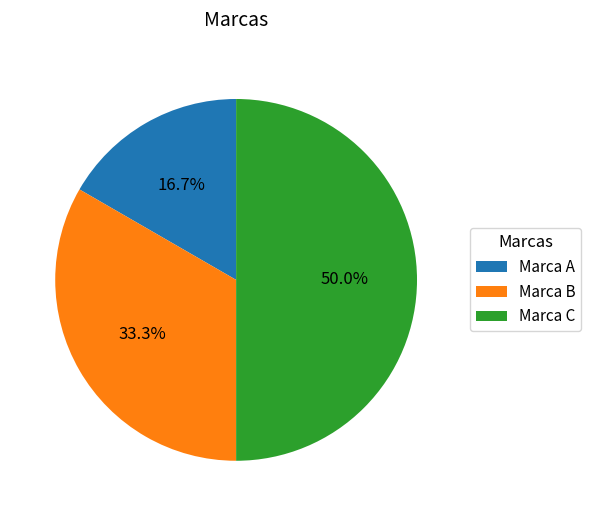

How much of the chart is everything except Marca C?

50.0%